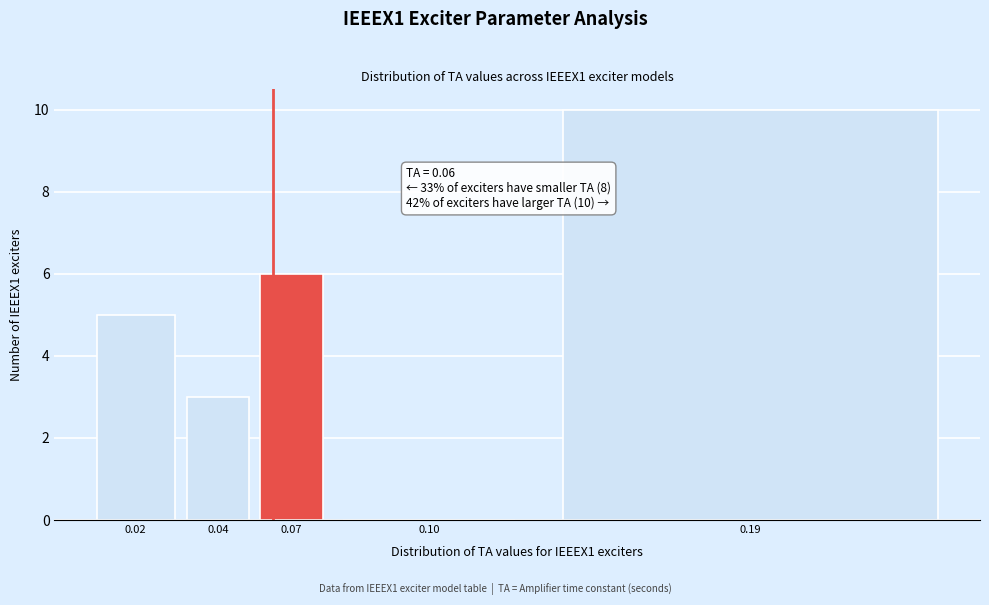

Reading right to left, extract all data points from this chart.

0.19=10	0.10=0	0.07=6	0.04=3	0.02=5